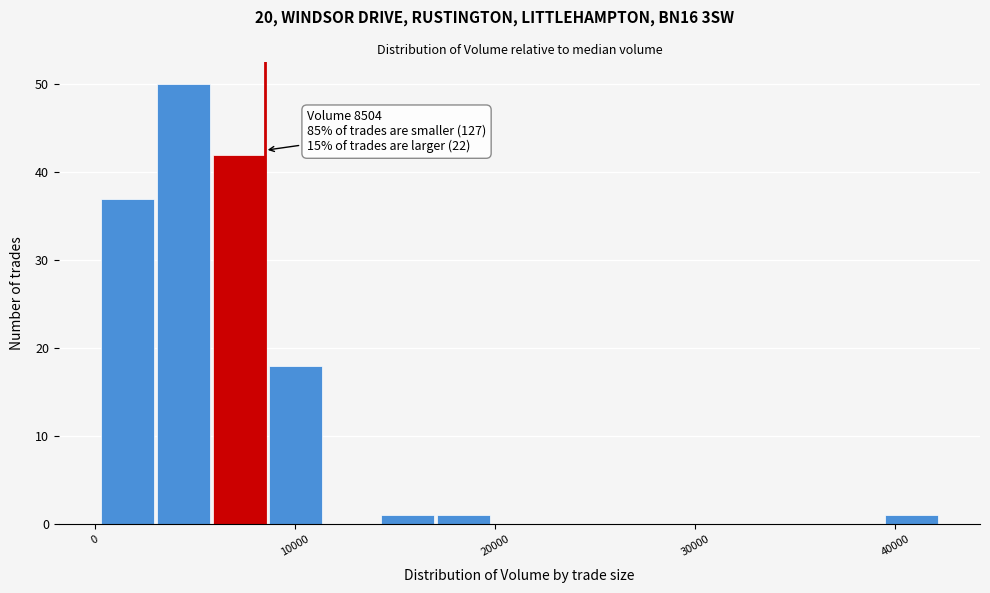

Around what value on the x-axis is the tallest bar? Give the approximate position of its centre, as read against the axis.

4000